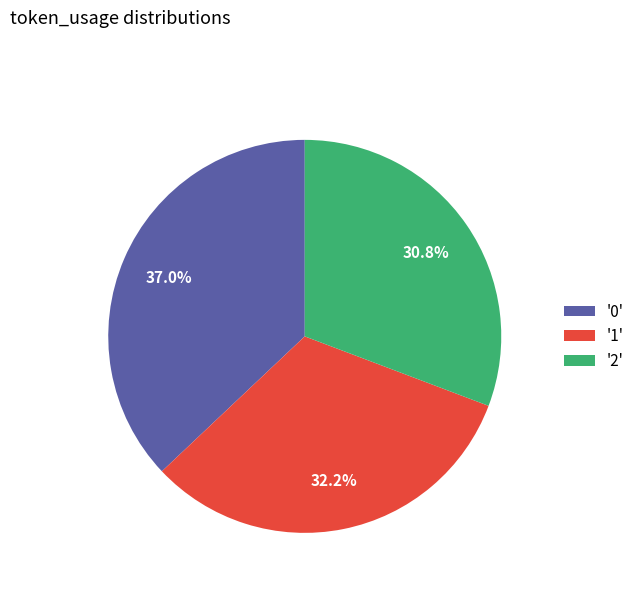

What is the ratio of the value at '2' to the value at '0'?

0.8